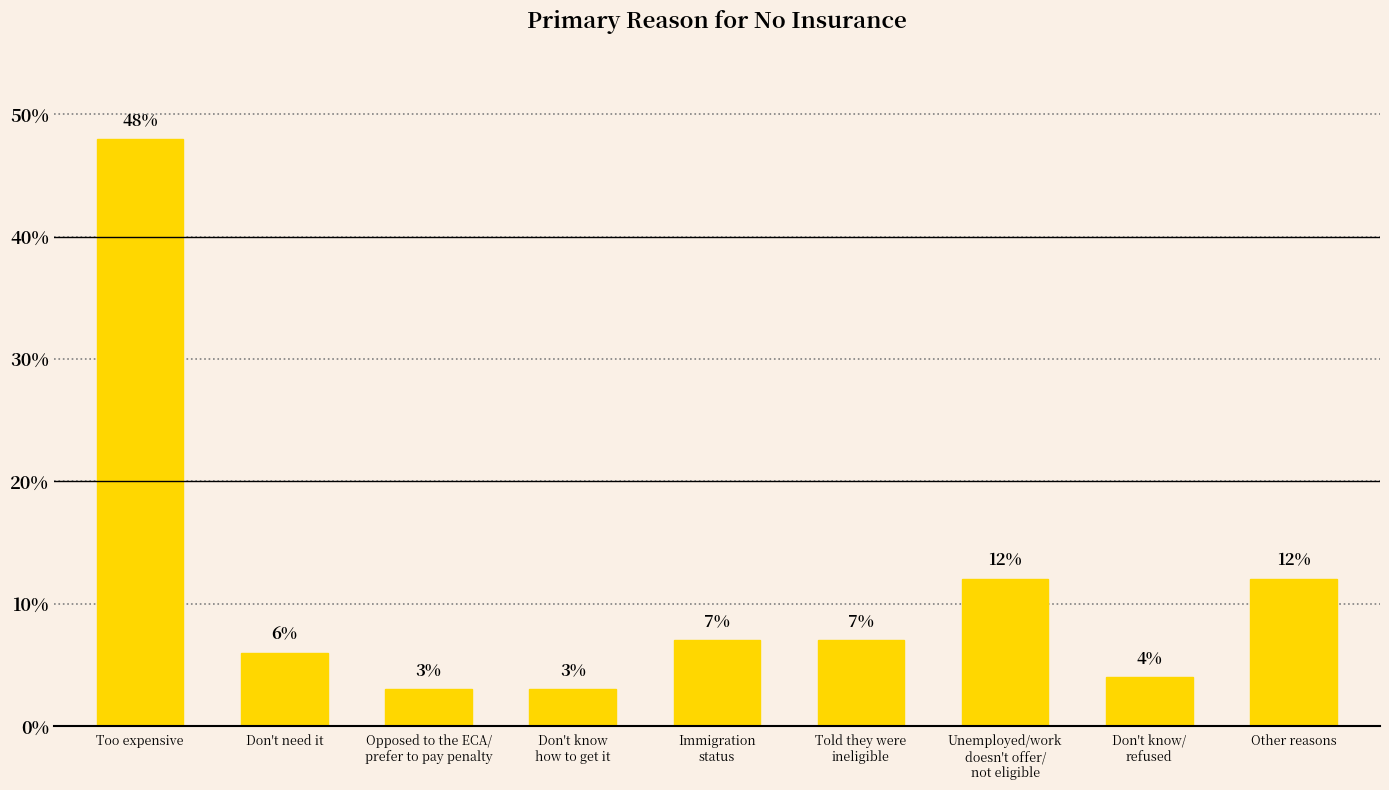

Which has a higher value, Opposed to the ECA/
prefer to pay penalty or Too expensive?

Too expensive